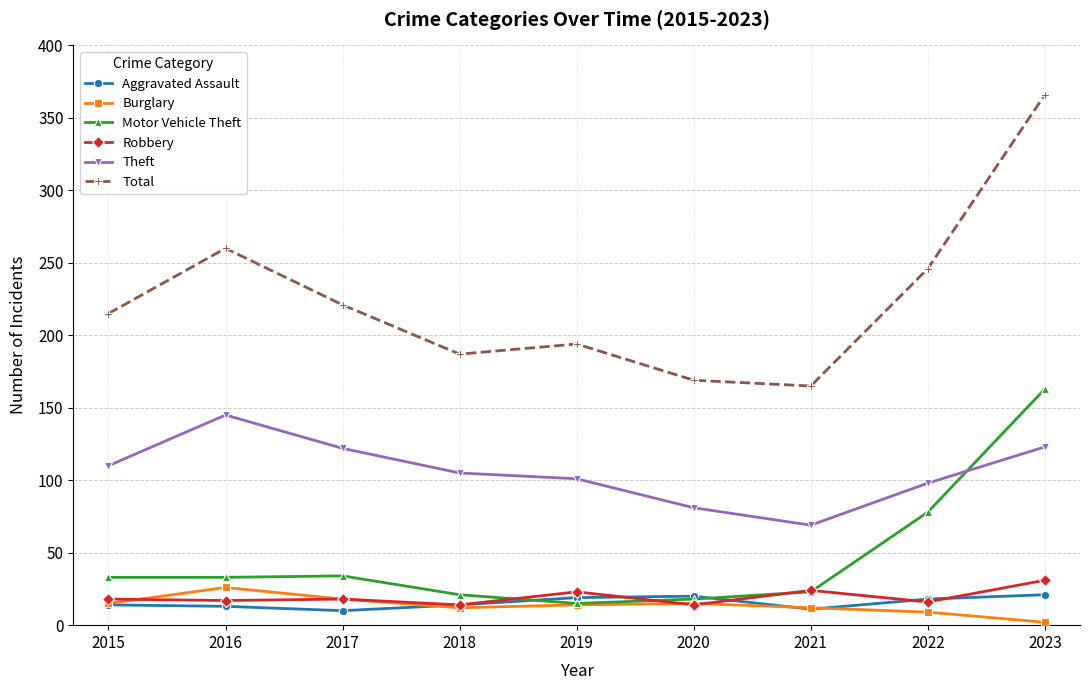

What is the difference between the highest and lowest values at 2021?

154